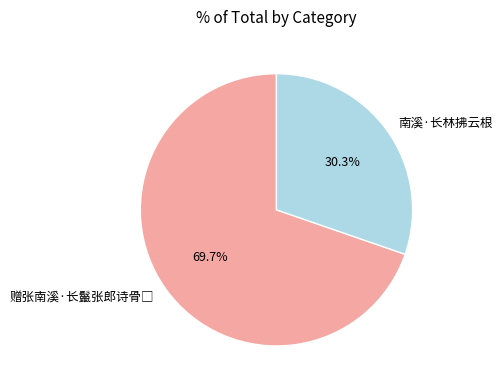

Does 南溪·长林拂云根 account for over 50% of the chart?

No